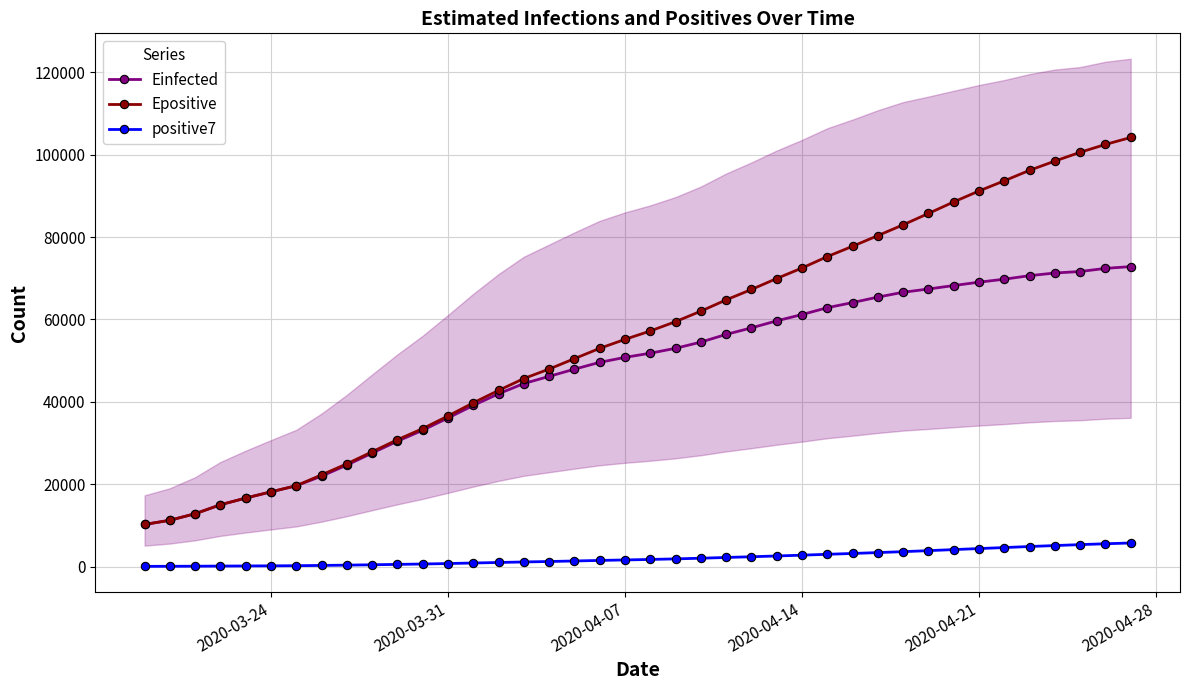

Is it true that Einfected equals 23672.5 at 2020-04-14?

False